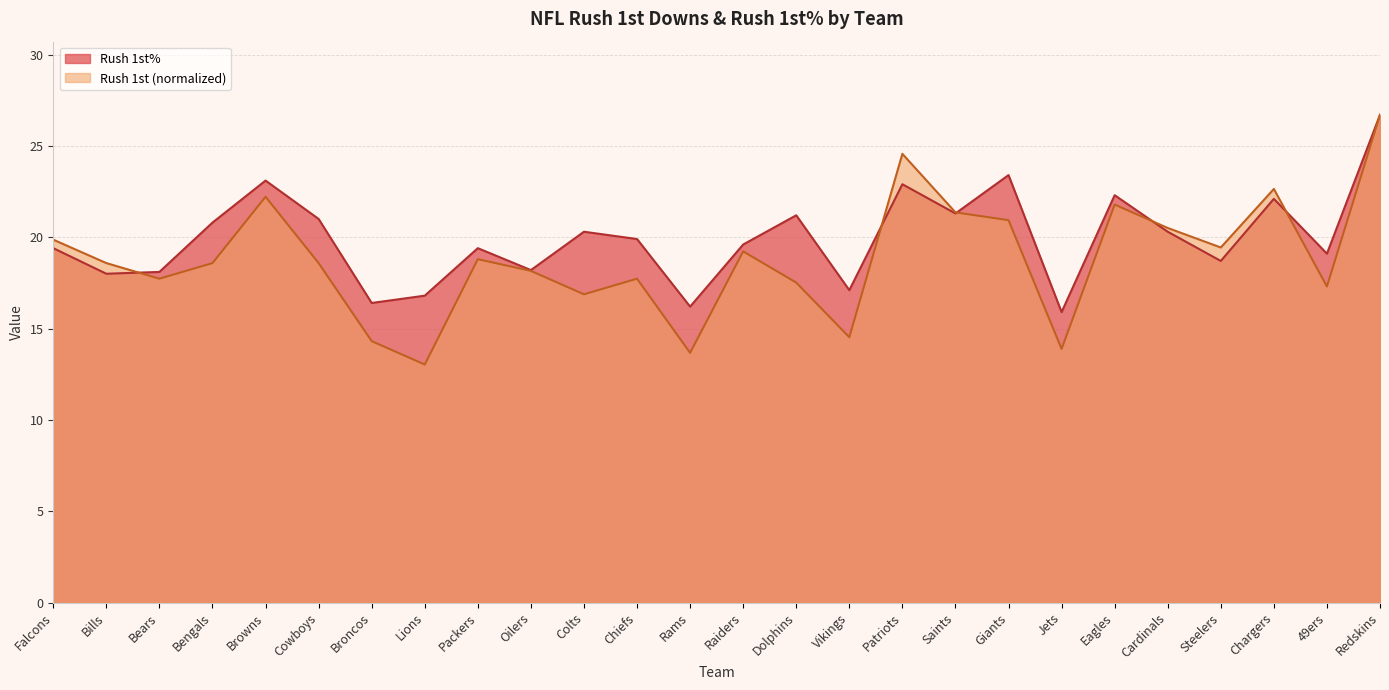

Reading left to right, extract all data points from this chart.

Rush 1st%: Falcons=19.4	Bills=18.0	Bears=18.1	Bengals=20.8	Browns=23.1	Cowboys=21.0	Broncos=16.4	Lions=16.8	Packers=19.4	Oilers=18.2	Colts=20.3	Chiefs=19.9	Rams=16.2	Raiders=19.6	Dolphins=21.2	Vikings=17.1	Patriots=22.9	Saints=21.3	Giants=23.4	Jets=15.9	Eagles=22.3	Cardinals=20.3	Steelers=18.7	Chargers=22.1	49ers=19.1	Redskins=26.7
Rush 1st: Falcons=19.9	Bills=18.6	Bears=17.7	Bengals=18.6	Browns=22.2	Cowboys=18.6	Broncos=14.3	Lions=13.0	Packers=18.8	Oilers=18.2	Colts=16.9	Chiefs=17.7	Rams=13.7	Raiders=19.2	Dolphins=17.5	Vikings=14.5	Patriots=24.6	Saints=21.4	Giants=20.9	Jets=13.9	Eagles=21.8	Cardinals=20.5	Steelers=19.4	Chargers=22.6	49ers=17.3	Redskins=26.7